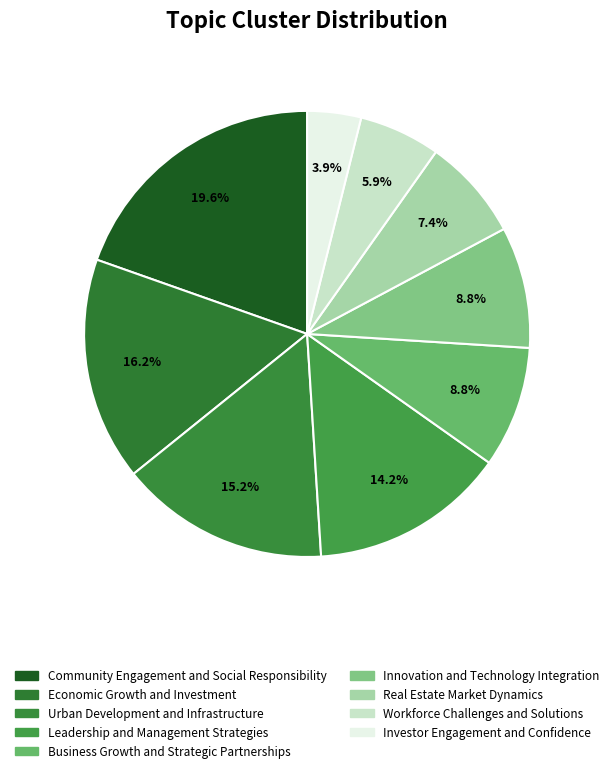

What percentage do Business Growth and Strategic Partnerships and Leadership and Management Strategies together represent?

23.0%